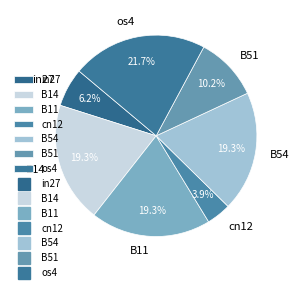

Between B54 and B51, which is larger?

B54